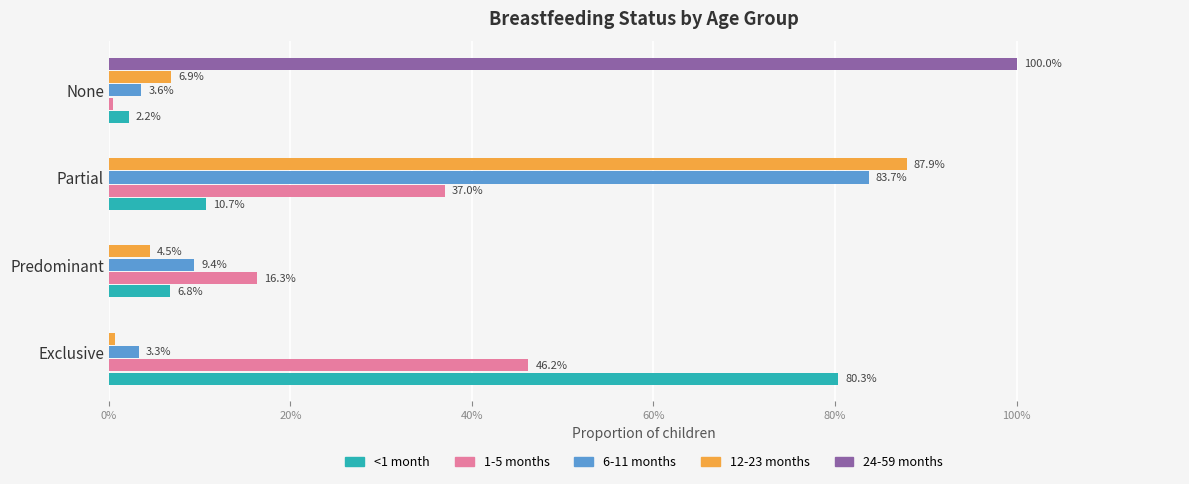

What are all the series names shown in the legend?

<1 month, 1-5 months, 6-11 months, 12-23 months, 24-59 months